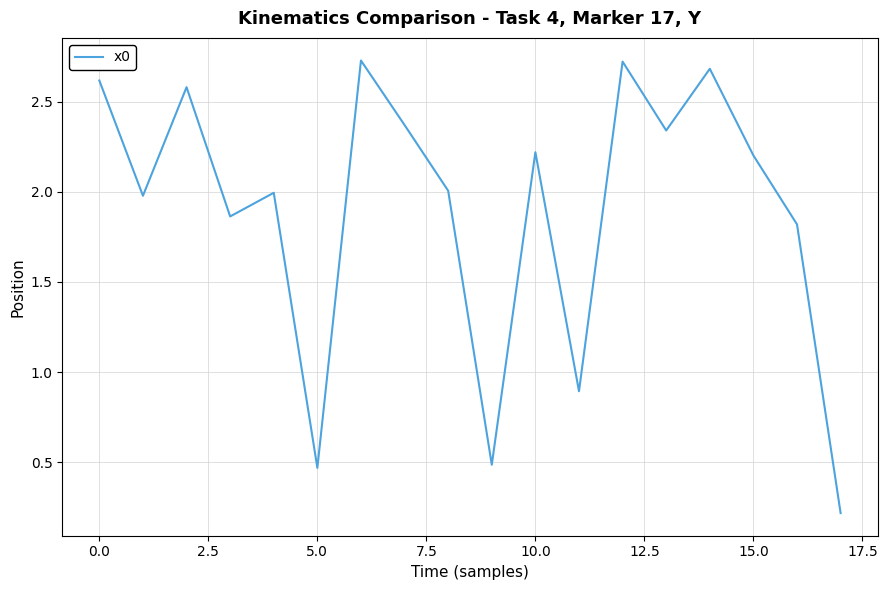

What is the difference between the maximum and minimum values?

2.5